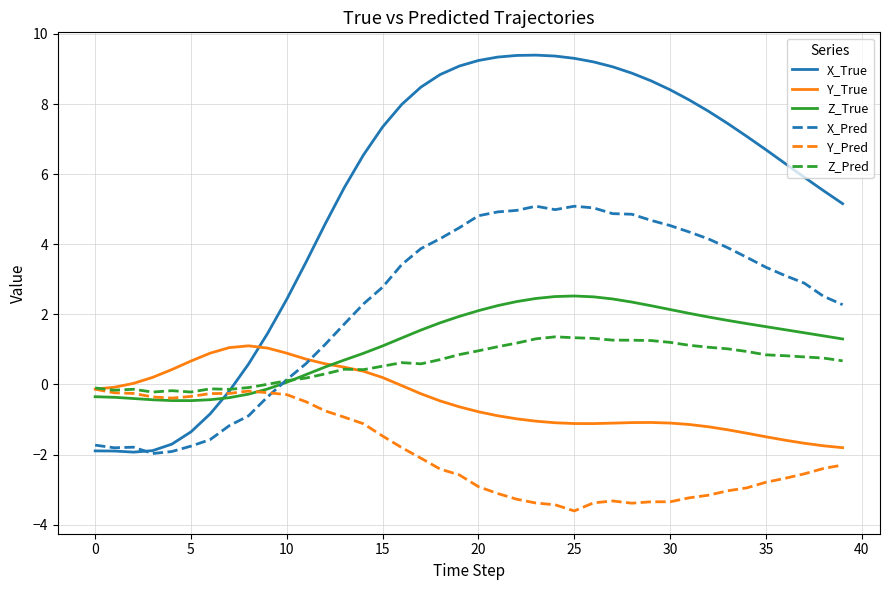

What is the highest value of the X_Pred series?

5.1